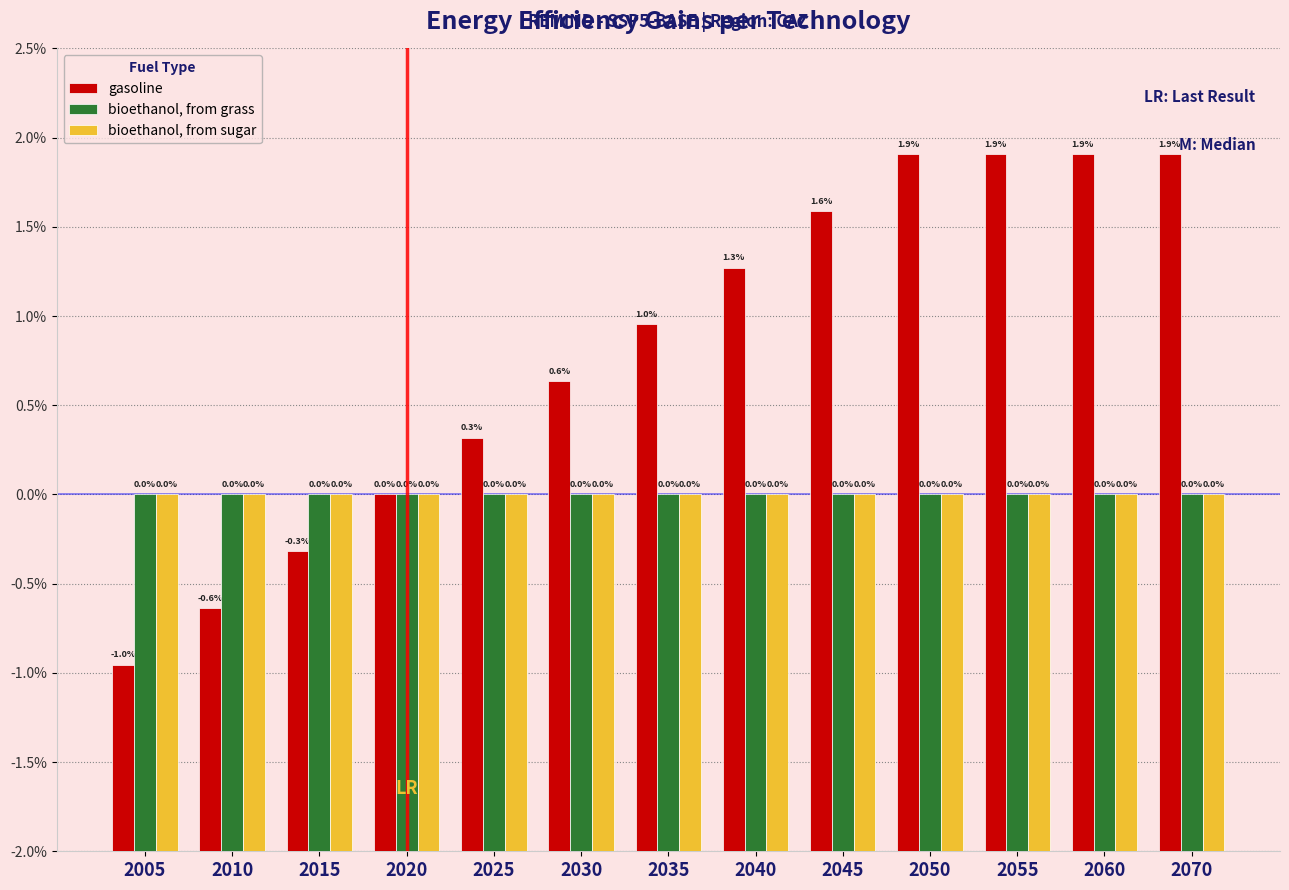

Which series has the largest range (max minus min)?

gasoline